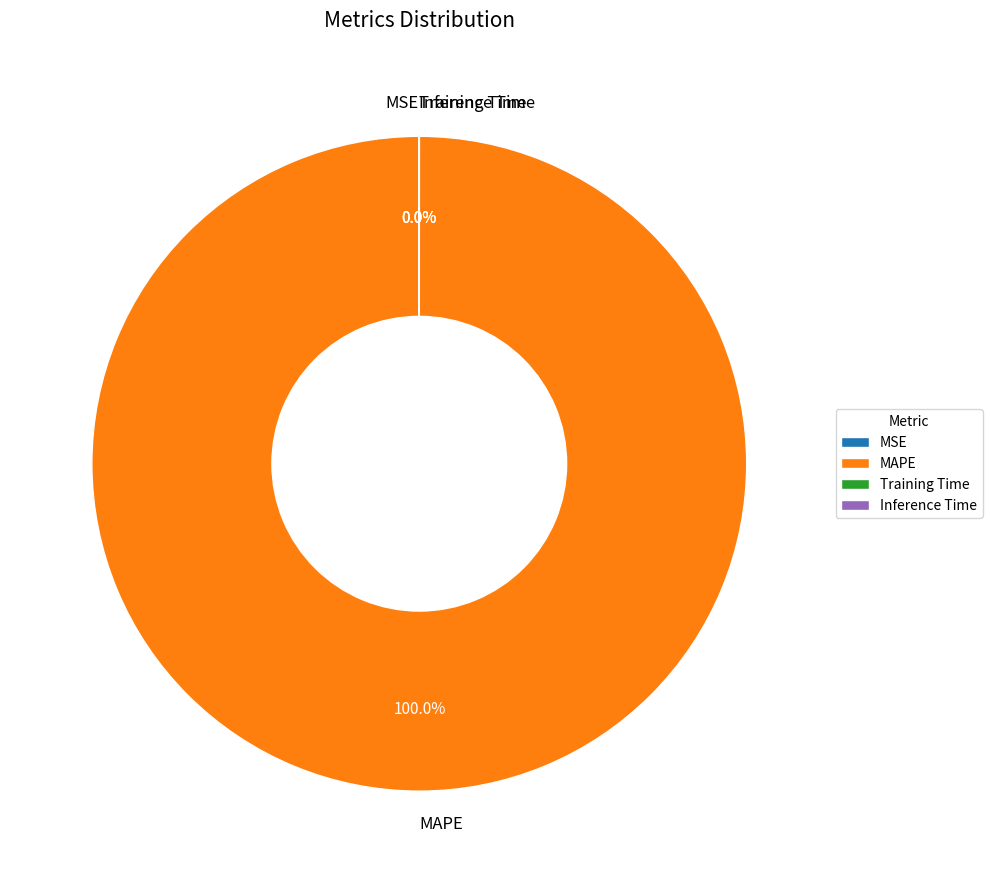

Does any single category account for the majority?

Yes